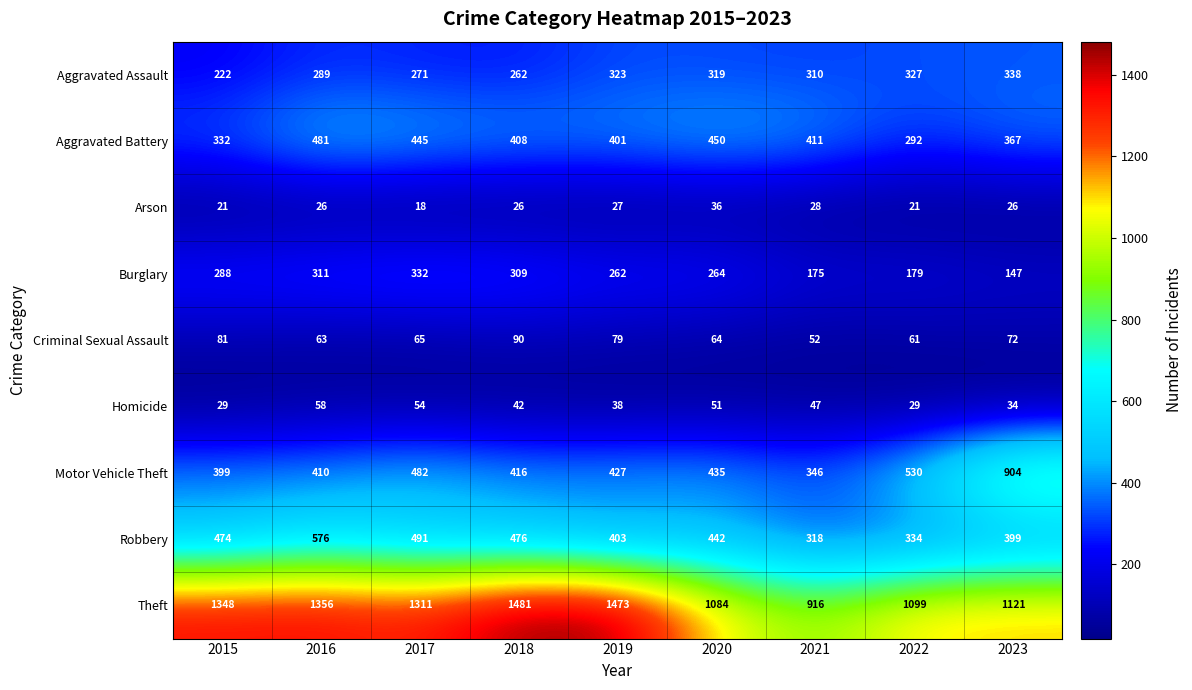

What is the sum of the Theft values at 2015 and 2022?

2447